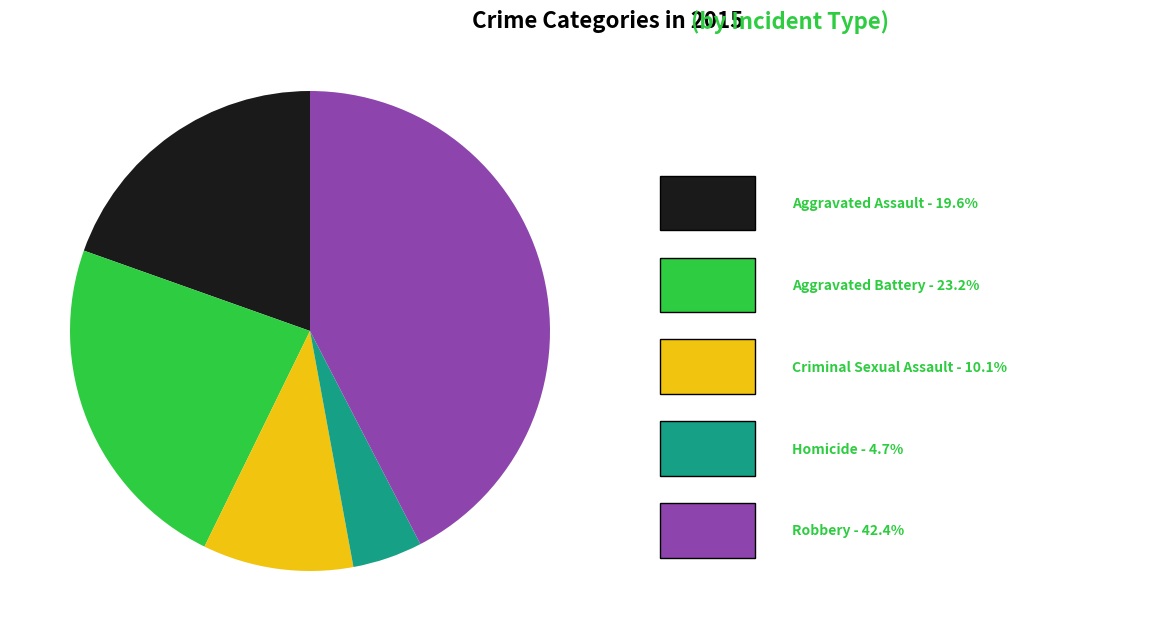

Count the number of slices in the pie.

5